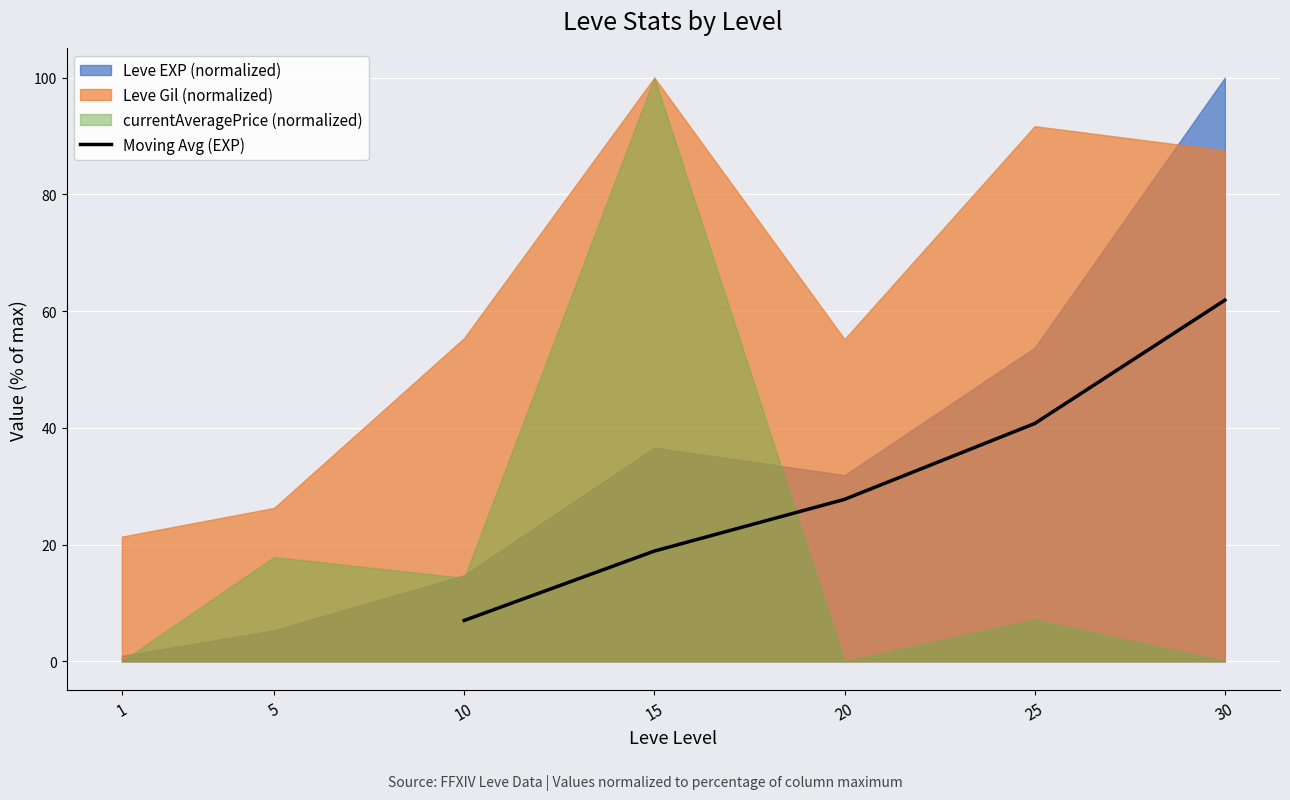

What is the difference between the maximum and minimum values?

54.9